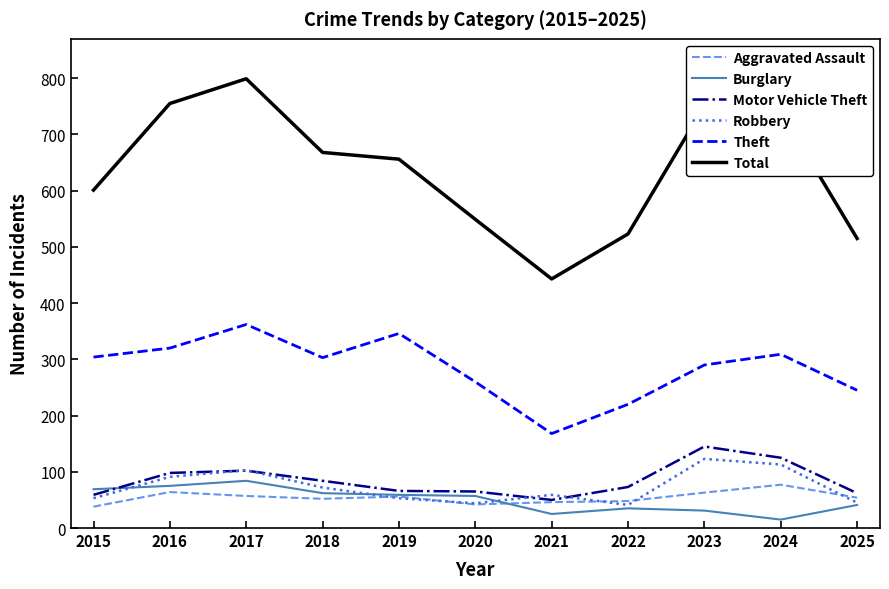

The value of Motor Vehicle Theft at 2024 is 125. True or false?

True